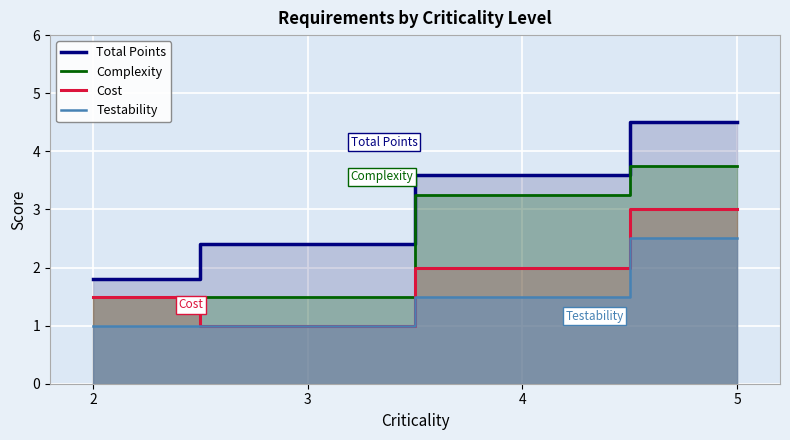

What is the maximum value shown in the chart?

4.5